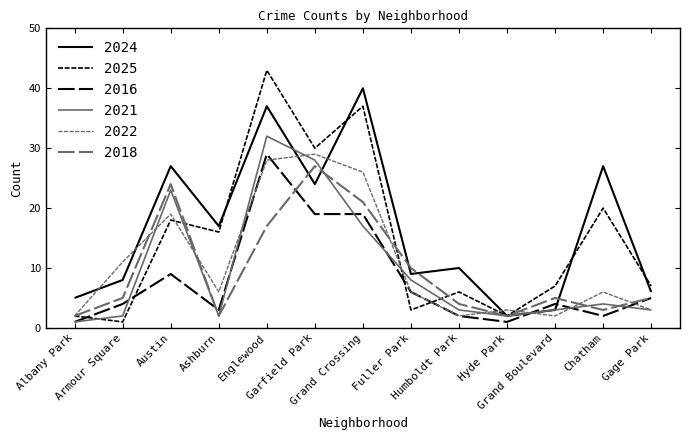

What is the difference between the second highest and minimum values in the 2022 series?

26